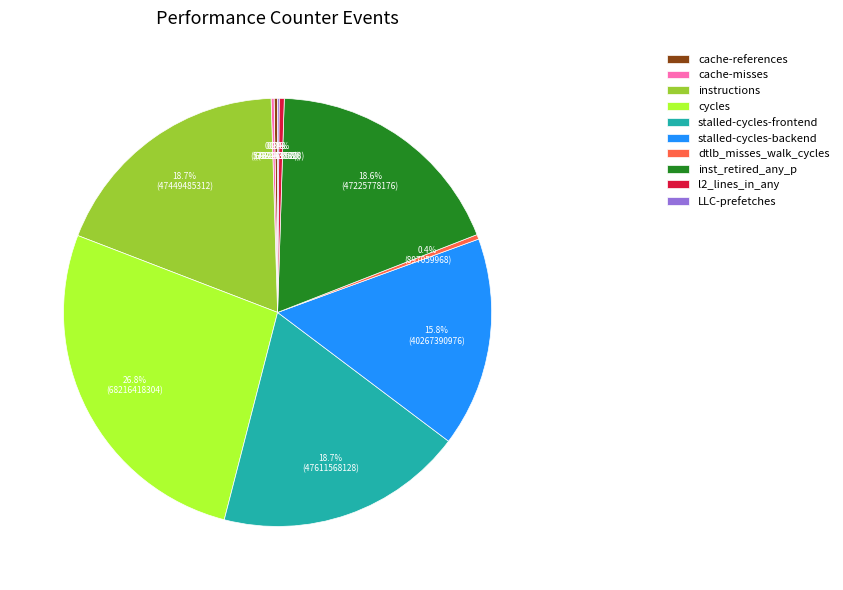

To the nearest percent, what portion does cycles represent?

27%